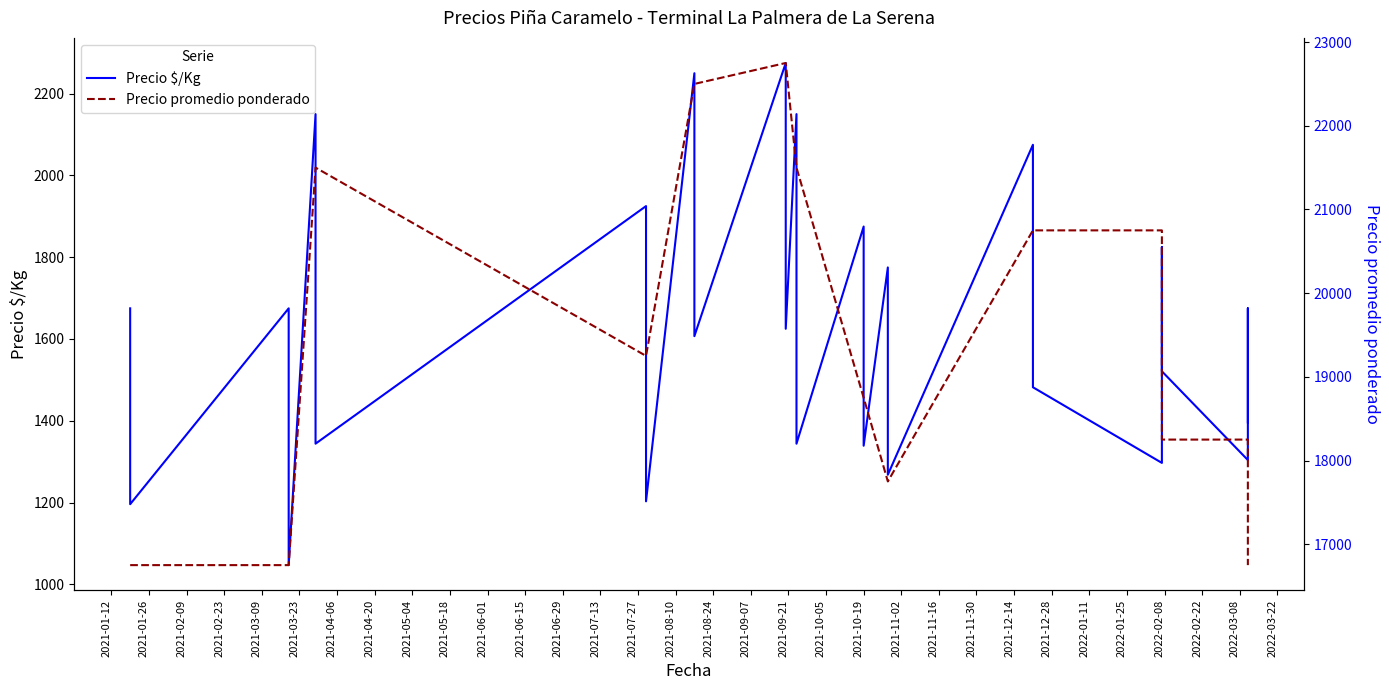

What is the minimum value for Precio $/Kg?

1047